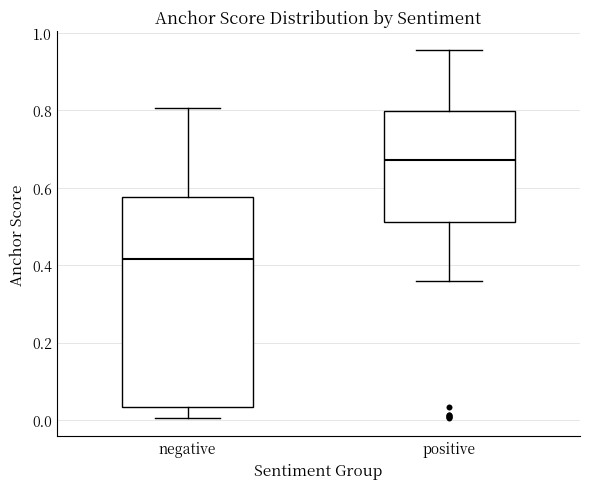

Reading left to right, transcribe this box plot: for each box, give where its median line is, the range the box spans, and where its two whiskers end, as read against the y-axis. The values are not printed on the chart, so give them approximately, as read against the axis.

negative: median 0.42, box 0.04 to 0.58, whiskers 0.00 to 0.80
positive: median 0.68, box 0.52 to 0.80, whiskers 0.36 to 0.96